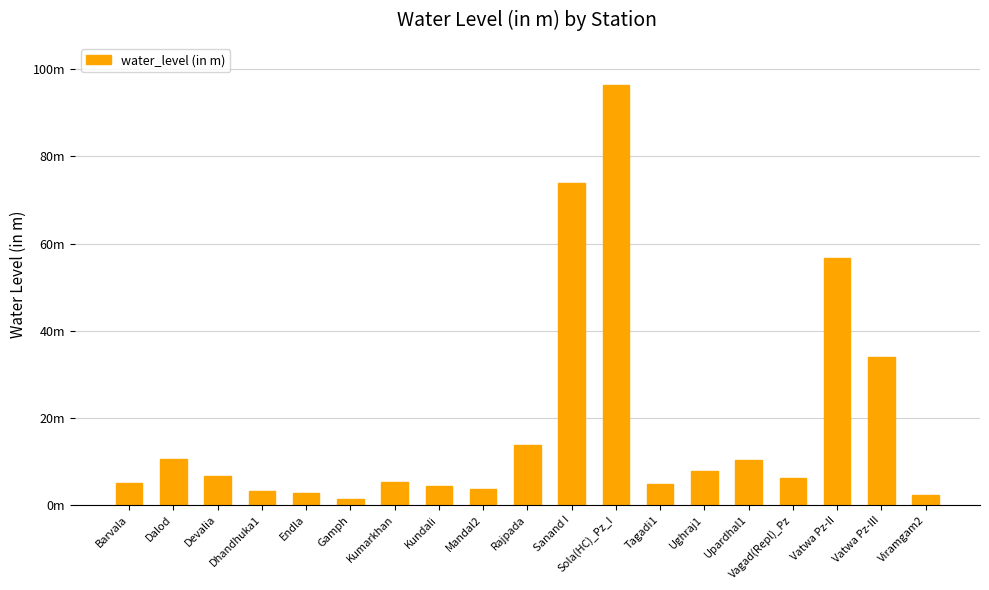

Does the chart contain any negative values?

No